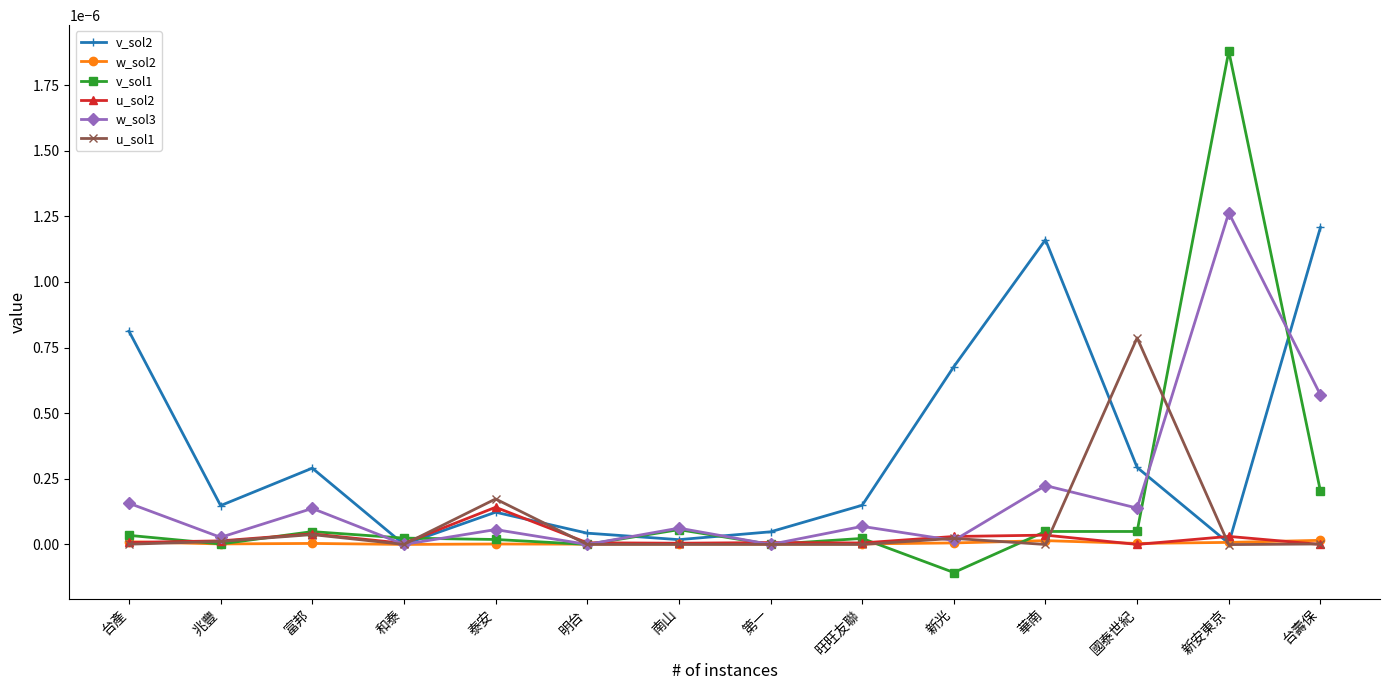

Which category has the highest value in the u_sol1 series?

國泰世紀